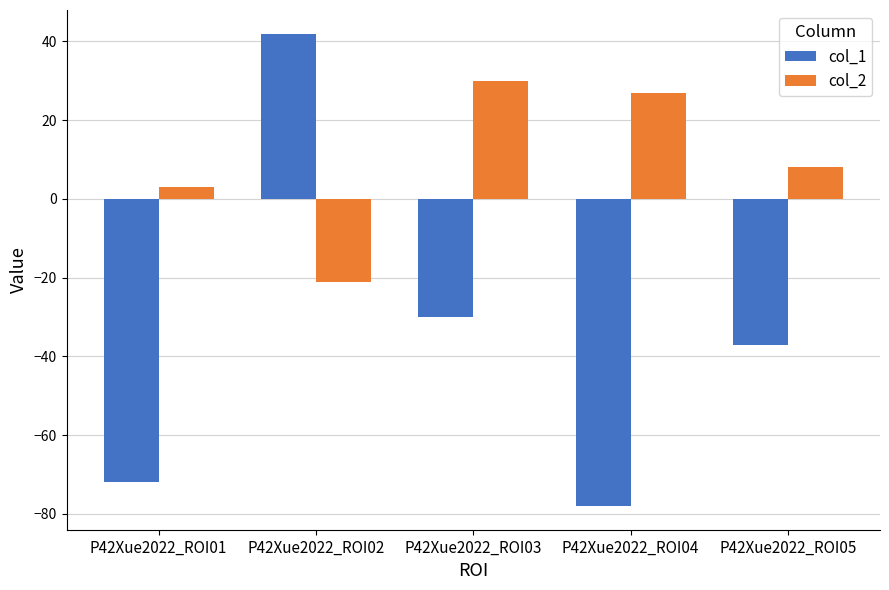

Reading right to left, what are all the values shown in this chart?

col_1: P42Xue2022_ROI05=-37	P42Xue2022_ROI04=-78	P42Xue2022_ROI03=-30	P42Xue2022_ROI02=42	P42Xue2022_ROI01=-72
col_2: P42Xue2022_ROI05=8	P42Xue2022_ROI04=27	P42Xue2022_ROI03=30	P42Xue2022_ROI02=-21	P42Xue2022_ROI01=3